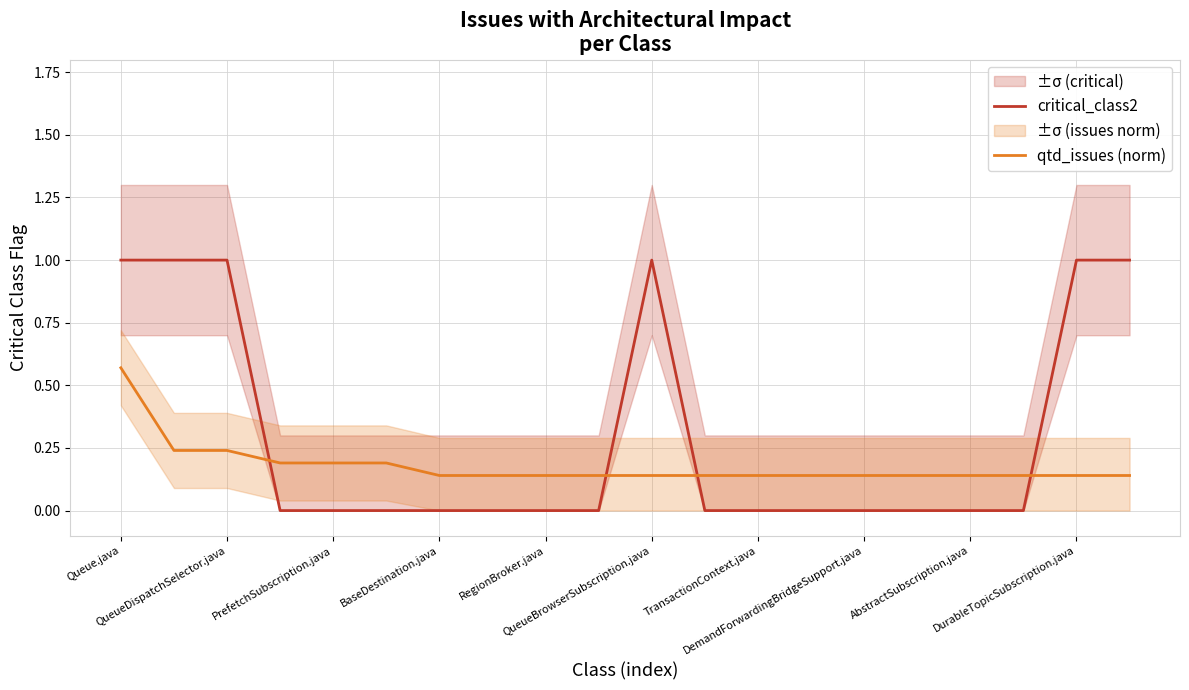

The qtd_issues (norm) series shows 0.0 at DurableTopicSubscription.java. True or false?

False